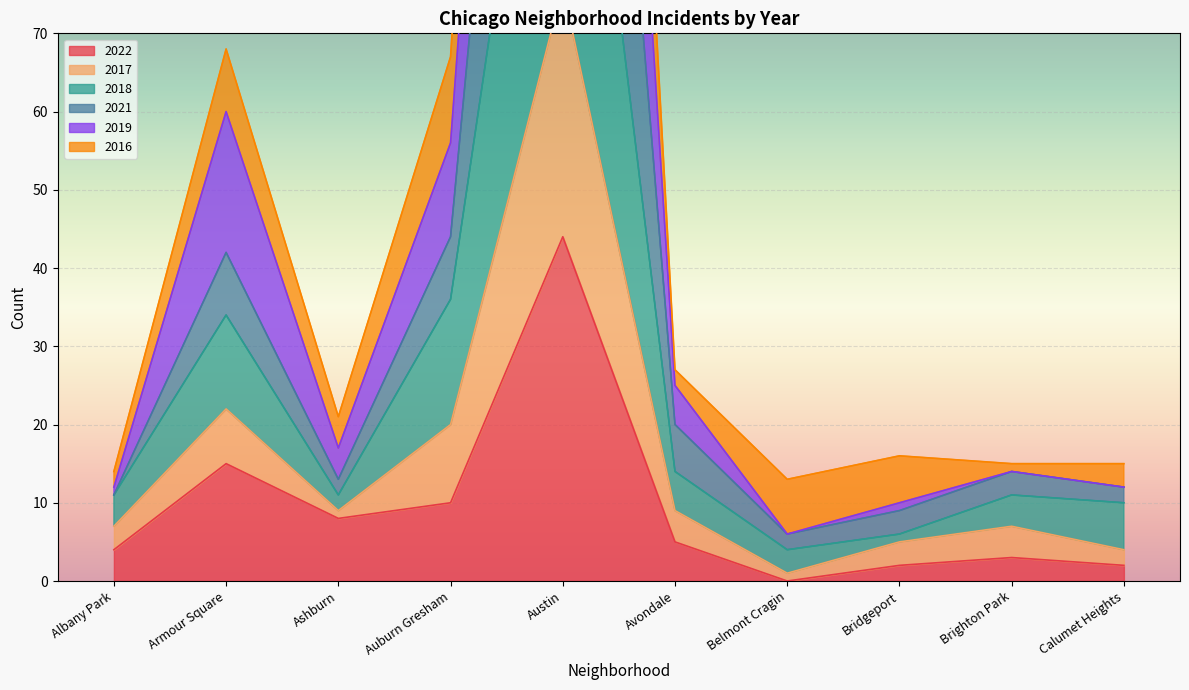

How many interior local valleys does the 2017 series have?

2